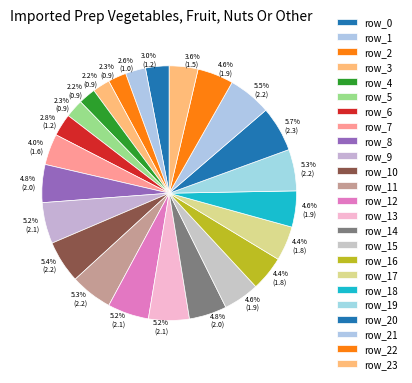

Which category has the biggest portion of the pie?

row_20